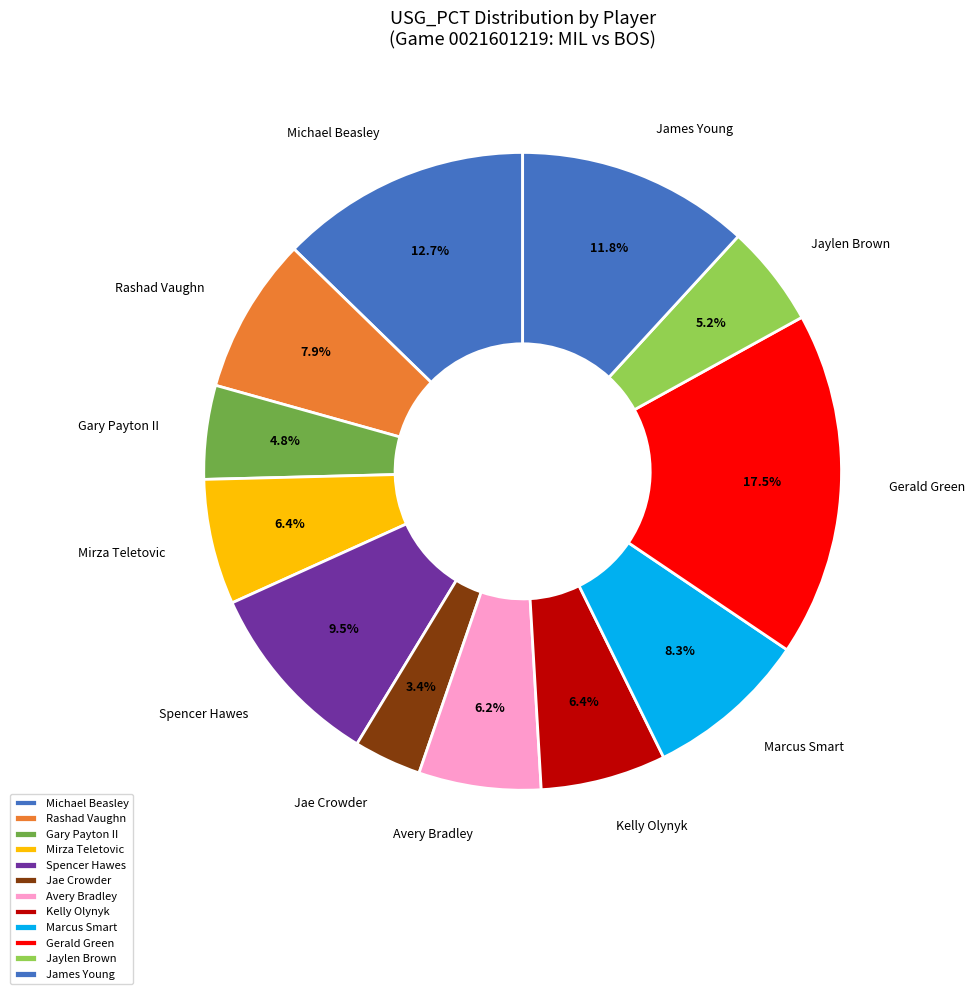

To the nearest percent, what is the average slice percentage?

8%